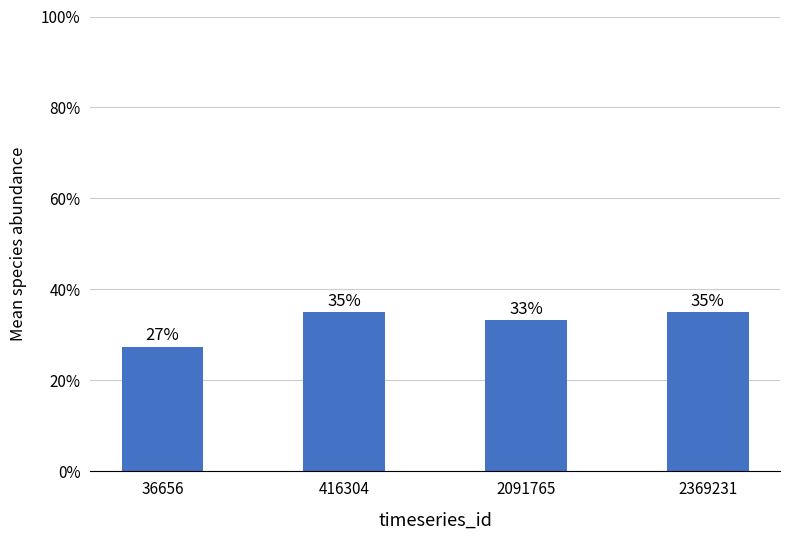

True or false: the data shows 0.5 at 2091765.

False